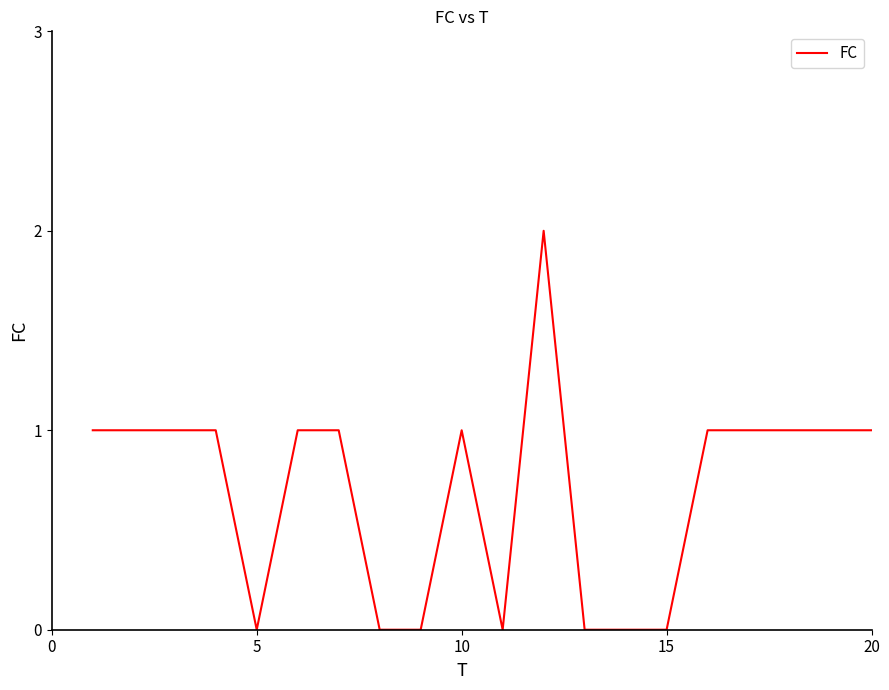

How many distinct data groups are displayed?

1